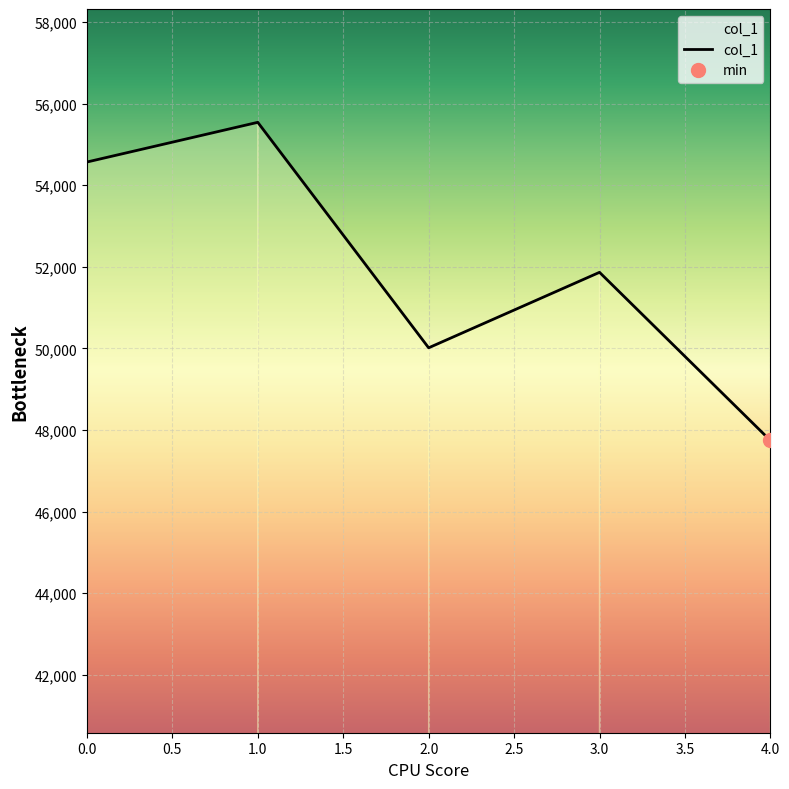

Is this an area chart (filled region under the line)?

No